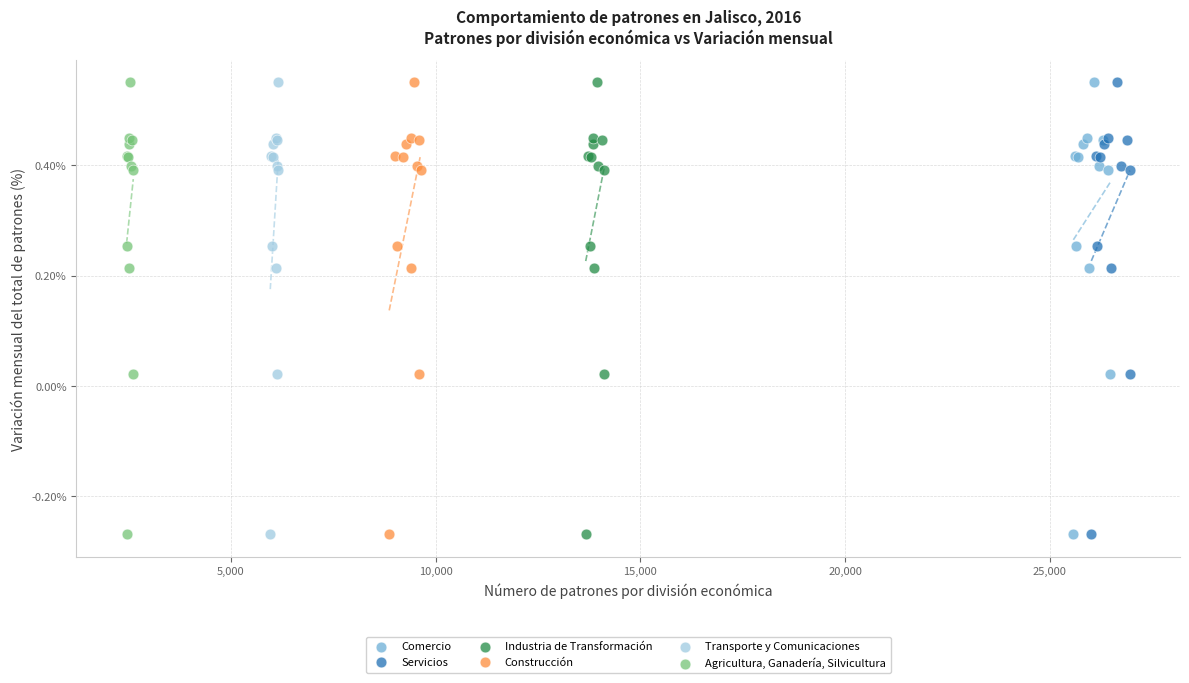

What are all the series names shown in the legend?

Comercio, Servicios, Industria de Transformación, Construcción, Transporte y Comunicaciones, Agricultura, Ganadería, Silvicultura